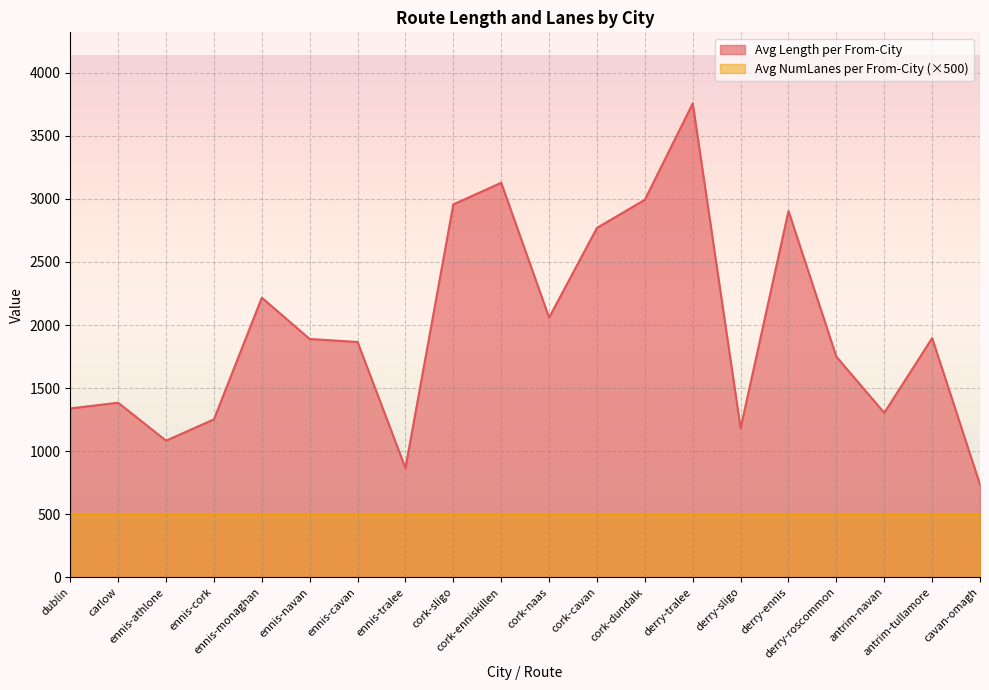

Reading left to right, what are all the values shown in this chart?

dublin=1338.6	carlow=1383.9	ennis-athlone=1082.7	ennis-cork=1251.7	ennis-monaghan=2217.0	ennis-navan=1889.2	ennis-cavan=1865.4	ennis-tralee=865.3	cork-sligo=2956.6	cork-enniskillen=3128.2	cork-naas=2059.1	cork-cavan=2770.2	cork-dundalk=2993.6	derry-tralee=3757.8	derry-sligo=1181.5	derry-ennis=2904.3	derry-roscommon=1748.8	antrim-navan=1303.4	antrim-tullamore=1896.3	cavan-omagh=734.8